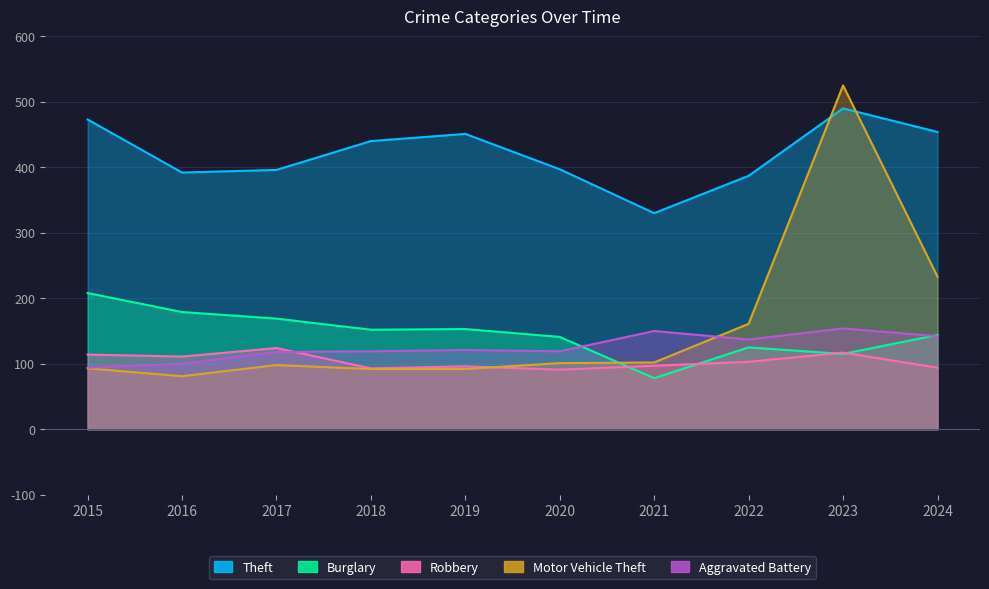

True or false: Aggravated Battery has a value of 28 at 2017.

False